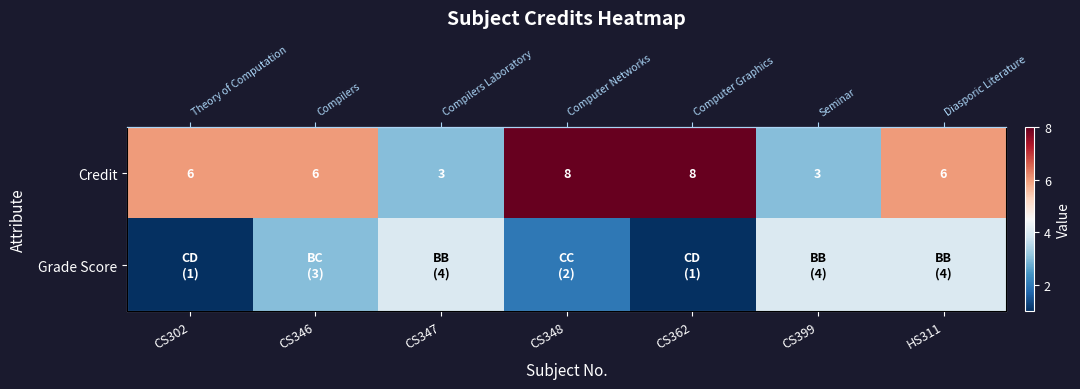

List the series in order of their peak value, highest first.

Credit, Grade Score